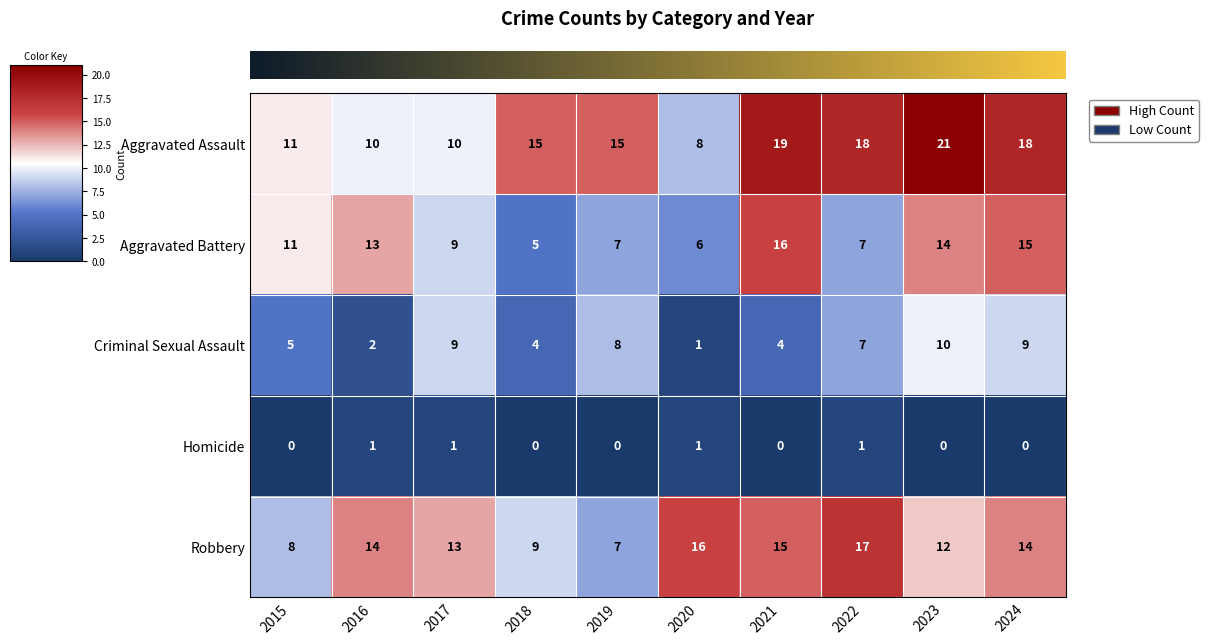

The value of Criminal Sexual Assault at 2023 is 10. True or false?

True